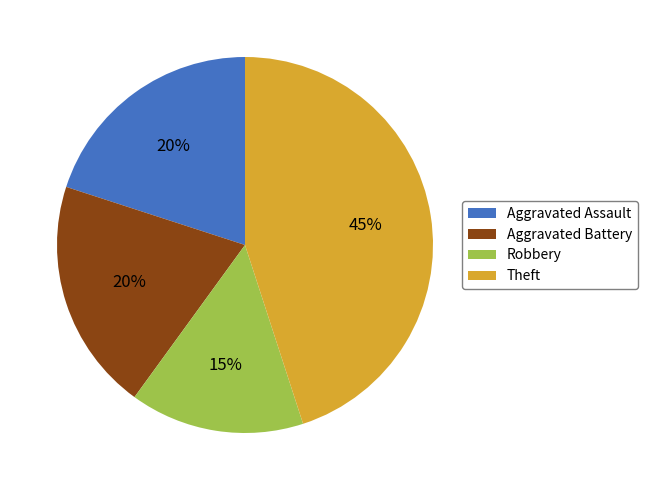

What percentage is the Aggravated Battery slice, to the nearest percent?

20%